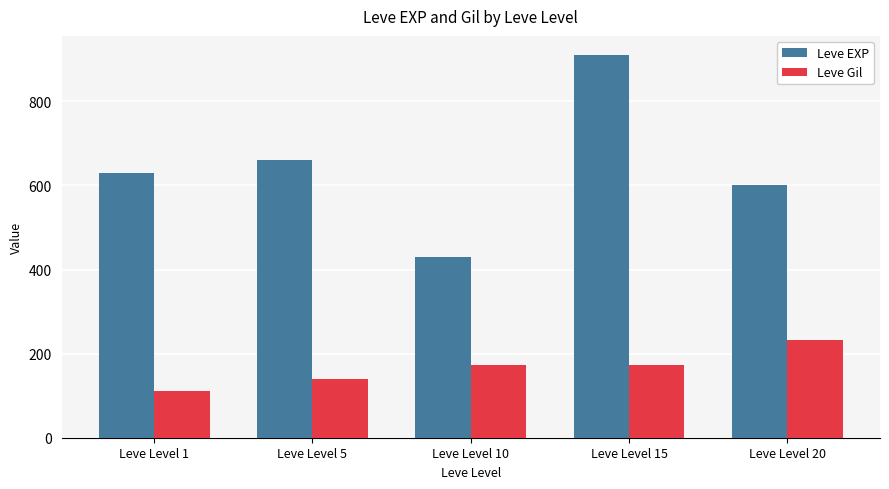

How many series are shown in this chart?

2